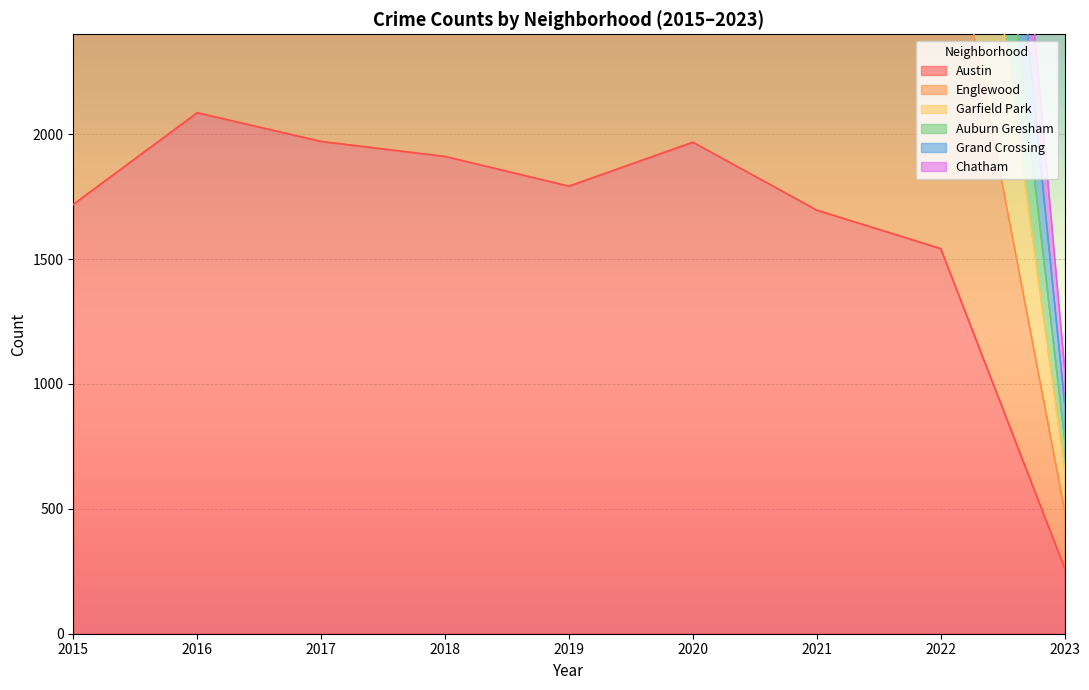

What is the difference between the highest and lowest values at 2016?

3397